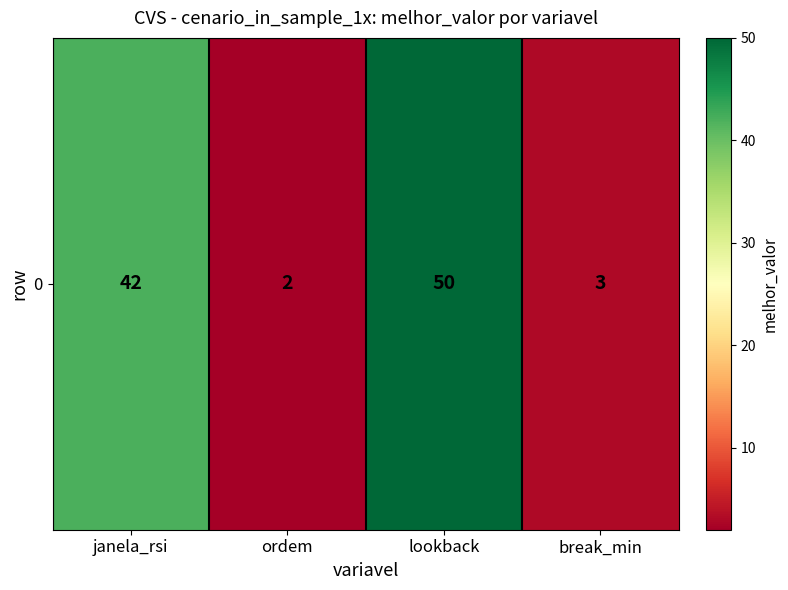

List the labels in order of value, smallest first.

ordem, break_min, janela_rsi, lookback